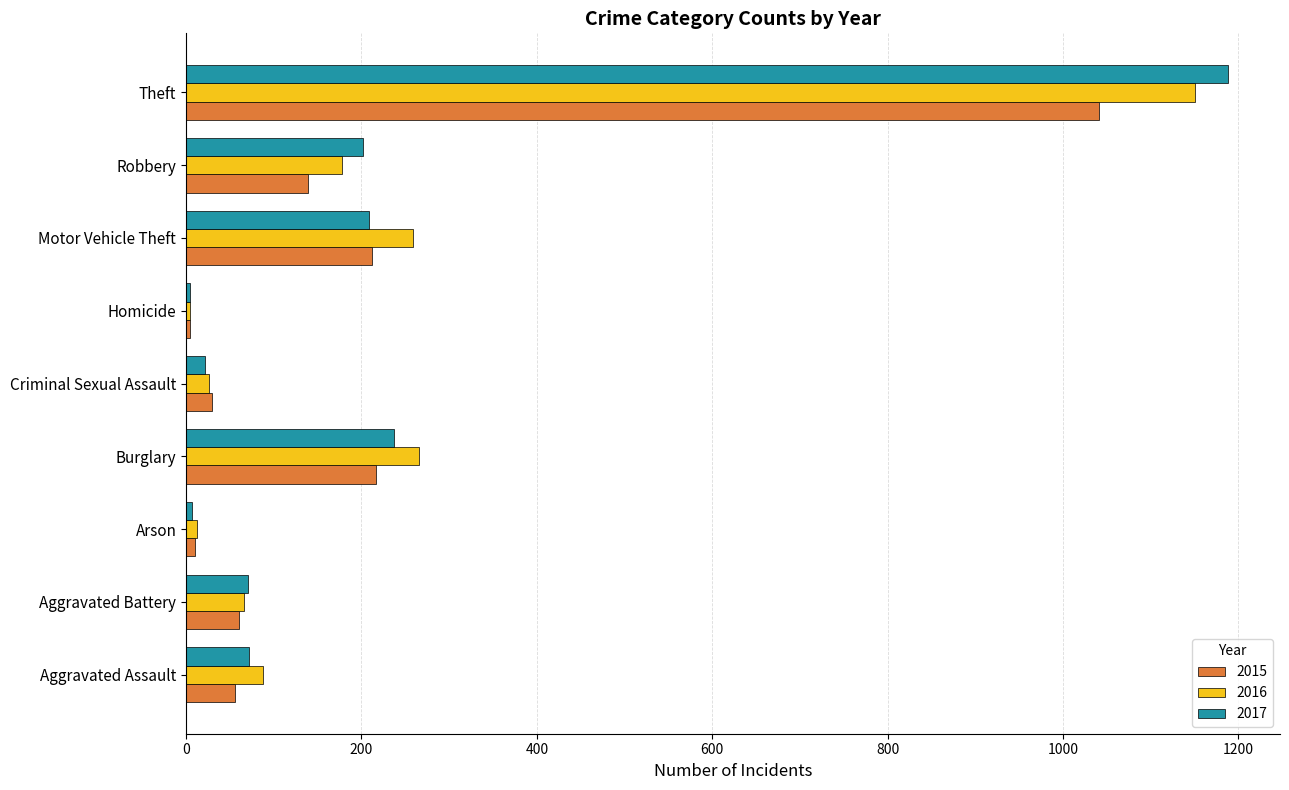

What is the smallest value displayed?

4